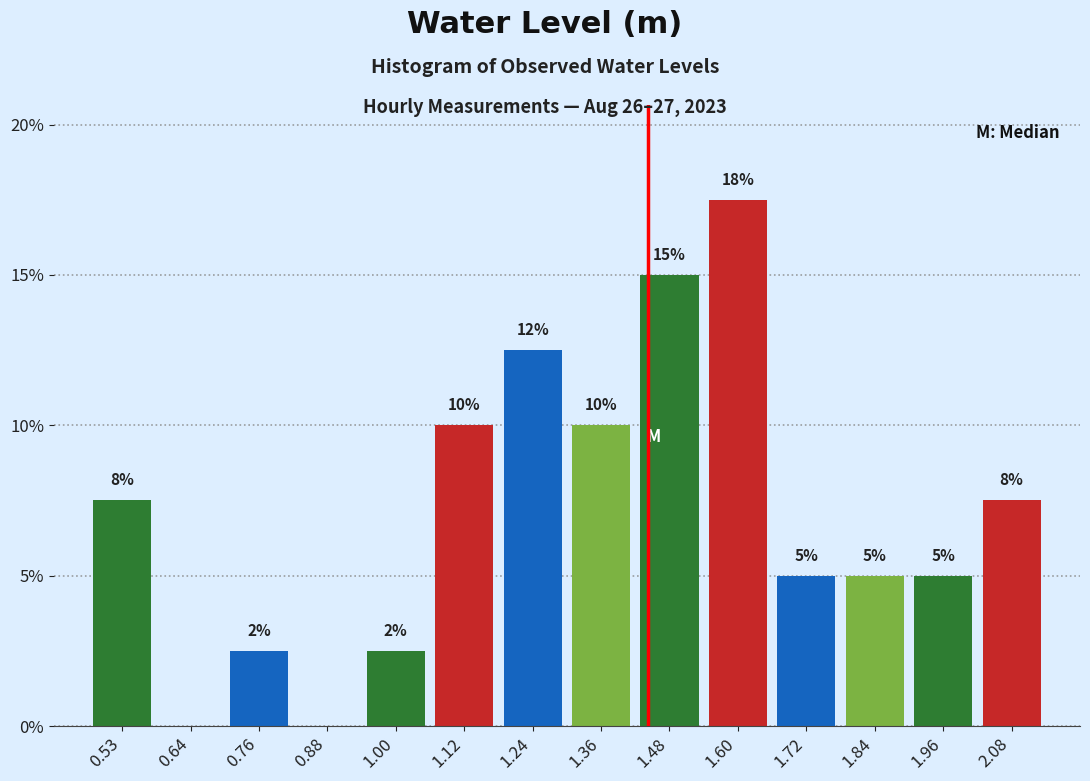

Which range on the x-axis has the tallest bar?

1.54 to 1.66